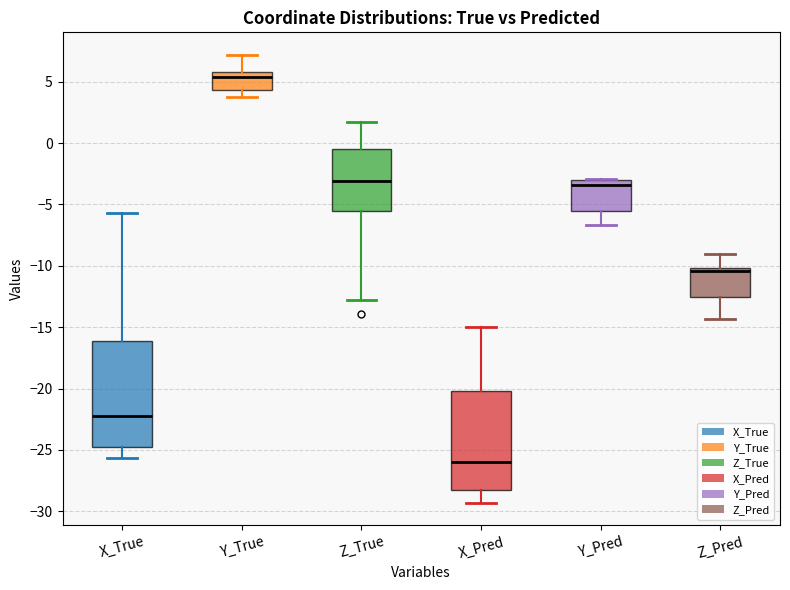

Reading left to right, read every box against the y-axis: the position of its median line, the range the box covers, and the ends of its whiskers. The values are not printed on the chart, so give them approximately, as read against the axis.

X_True: median -22.0, box -24.5 to -16.0, whiskers -25.5 to -5.5
Y_True: median 5.5, box 4.5 to 6.0, whiskers 4.0 to 7.0
Z_True: median -3.0, box -5.5 to -0.5, whiskers -13.0 to 1.5
X_Pred: median -26.0, box -28.0 to -20.0, whiskers -29.5 to -15.0
Y_Pred: median -3.5, box -5.5 to -3.0, whiskers -6.5 to -3.0
Z_Pred: median -10.5, box -12.5 to -10.0, whiskers -14.5 to -9.0